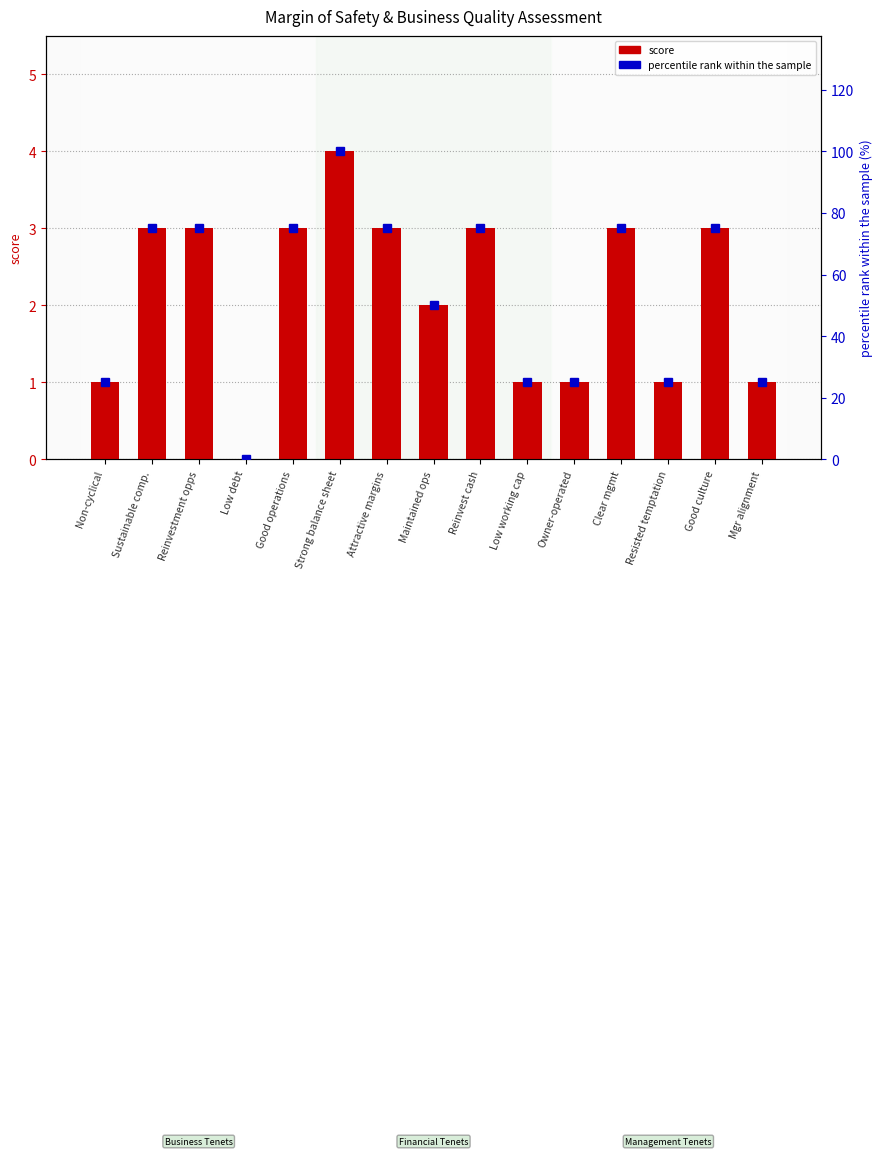

Which has a higher value, Mgr alignment or Good operations?

Good operations